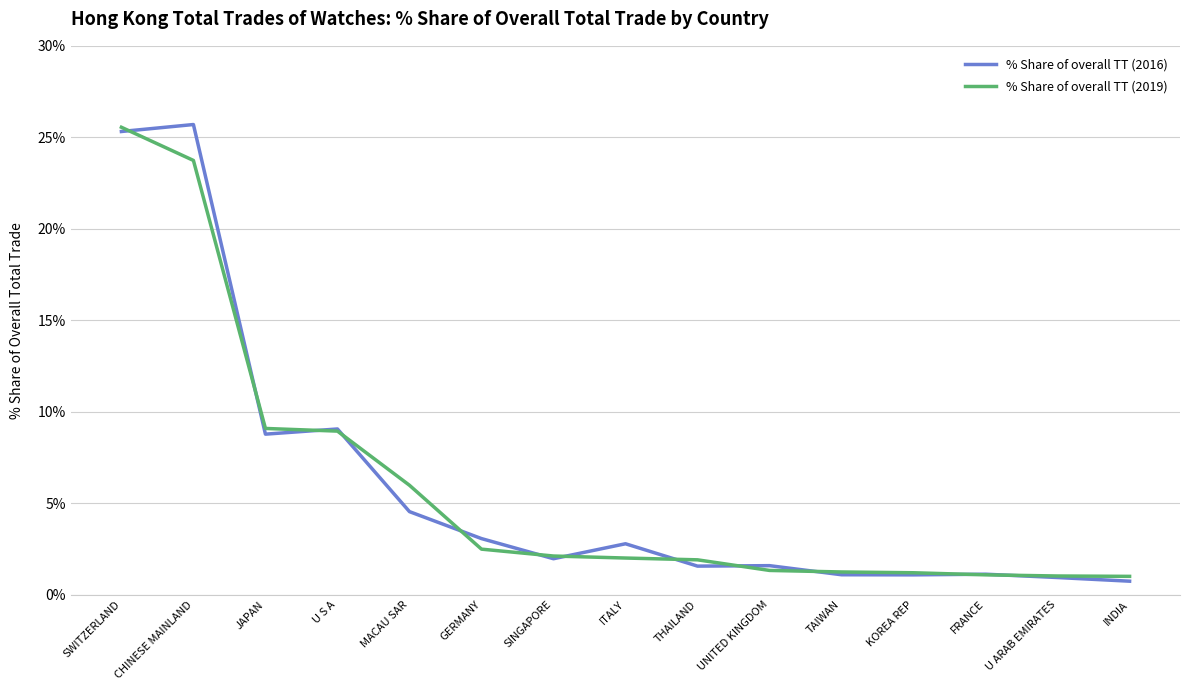

What position from the left is FRANCE?

13